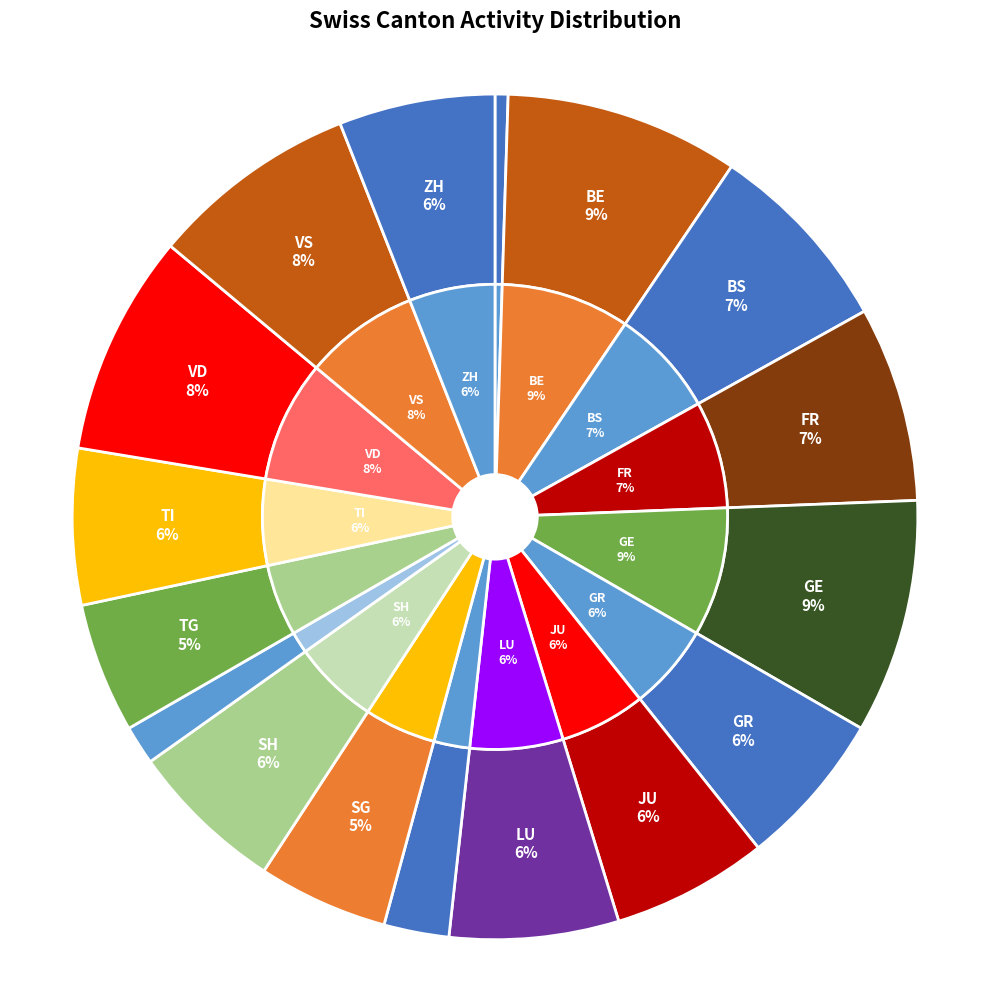

Between LU and TG, which is larger?

LU